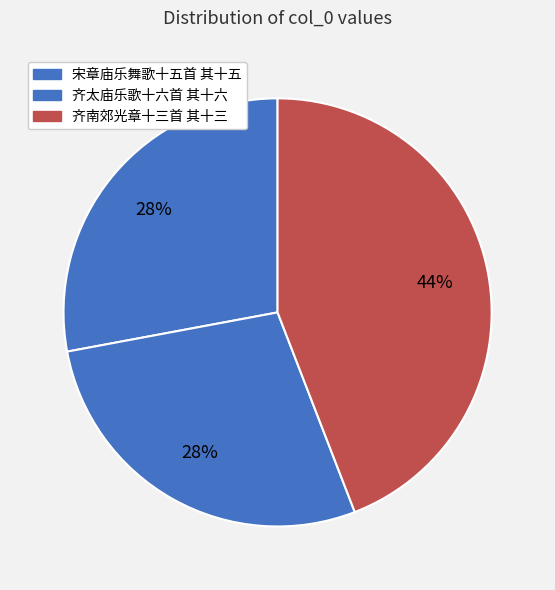

How many segments does this pie chart have?

3